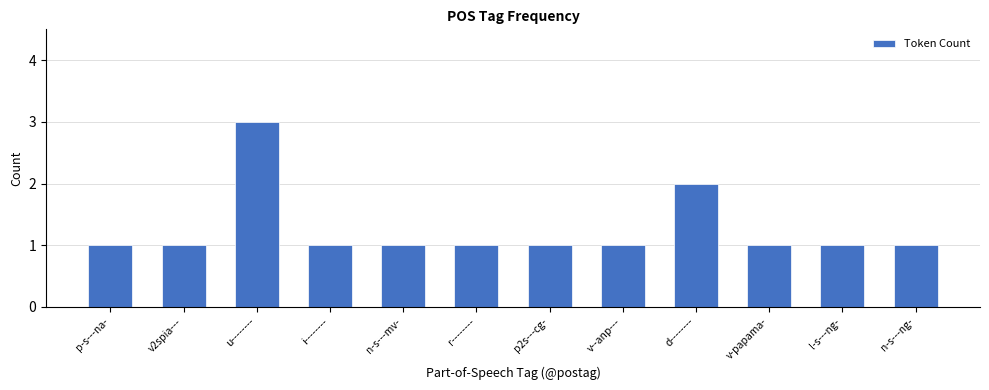

The value at p2s---cg- is 1. True or false?

True